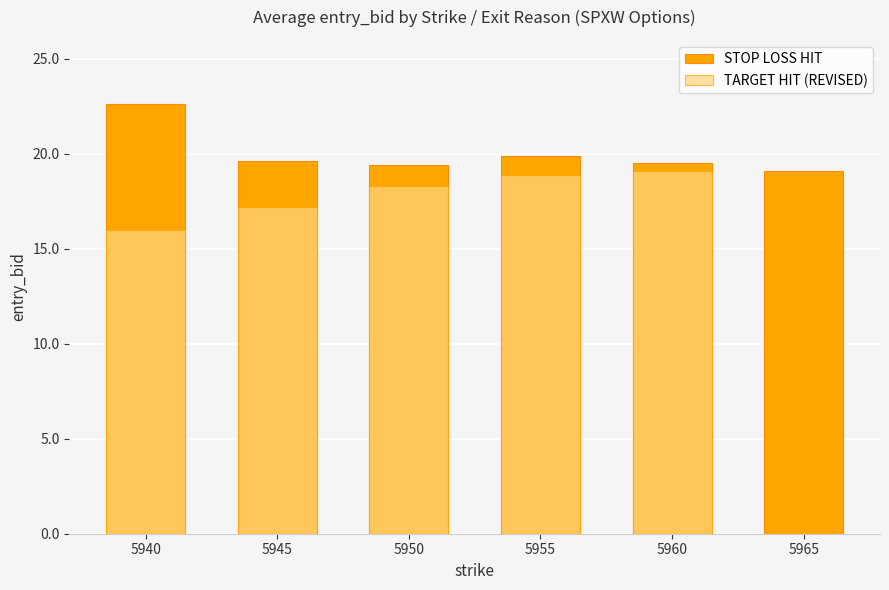

At which category is the sum across all series the highest?

5955